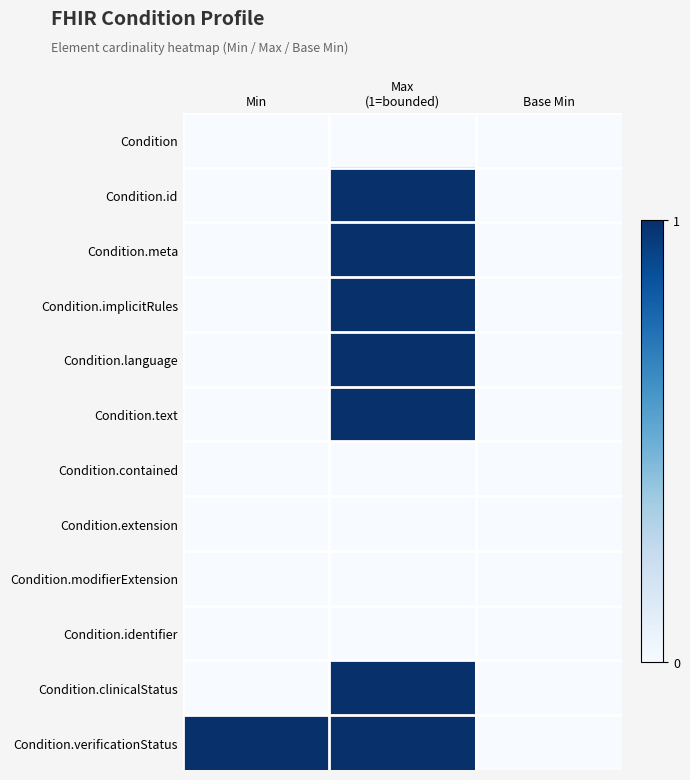

Reading left to right, transcribe all the data shown in this chart.

Condition: Min=0	Max
(1=bounded)=0	Base Min=0
Condition.id: Min=0	Max
(1=bounded)=1	Base Min=0
Condition.meta: Min=0	Max
(1=bounded)=1	Base Min=0
Condition.implicitRules: Min=0	Max
(1=bounded)=1	Base Min=0
Condition.language: Min=0	Max
(1=bounded)=1	Base Min=0
Condition.text: Min=0	Max
(1=bounded)=1	Base Min=0
Condition.contained: Min=0	Max
(1=bounded)=0	Base Min=0
Condition.extension: Min=0	Max
(1=bounded)=0	Base Min=0
Condition.modifierExtension: Min=0	Max
(1=bounded)=0	Base Min=0
Condition.identifier: Min=0	Max
(1=bounded)=0	Base Min=0
Condition.clinicalStatus: Min=0	Max
(1=bounded)=1	Base Min=0
Condition.verificationStatus: Min=1	Max
(1=bounded)=1	Base Min=0